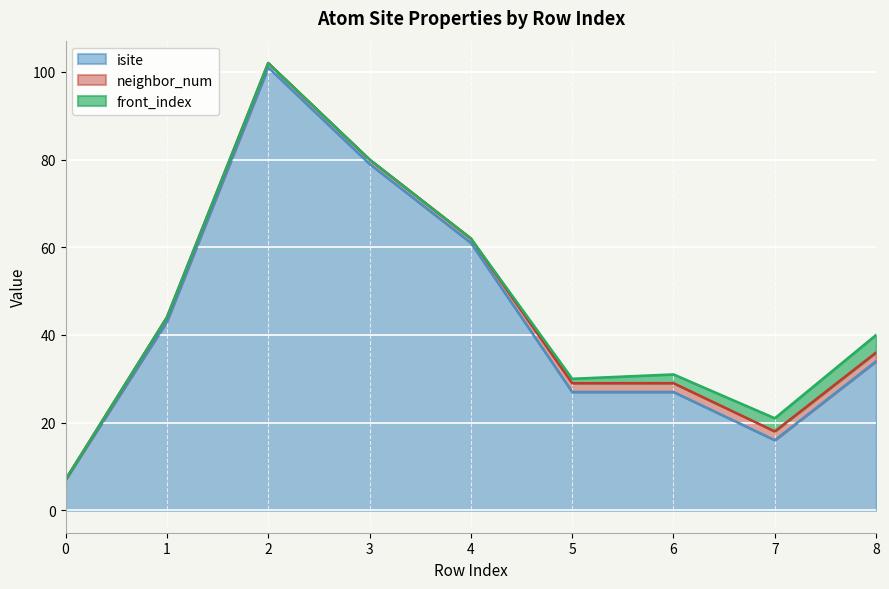

What is the difference between the maximum and minimum values in the neighbor_num series?

2